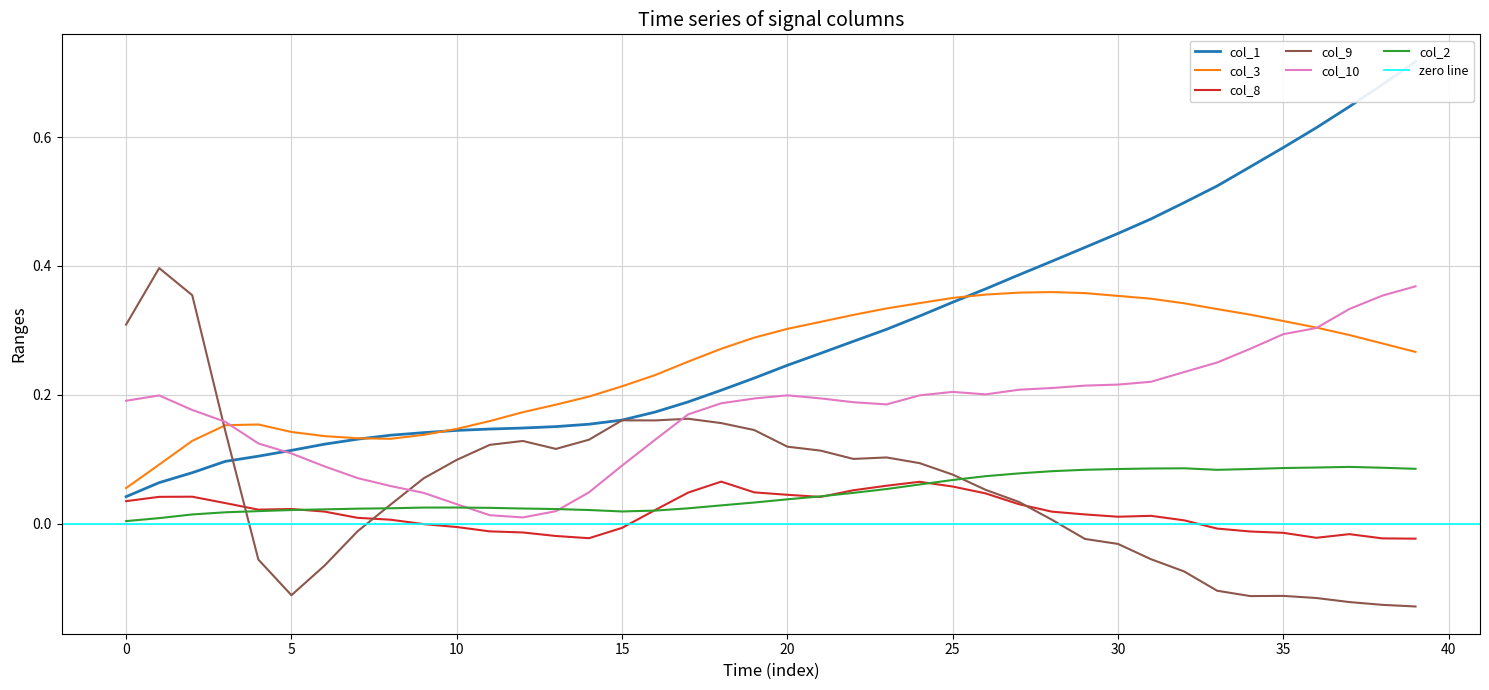

Reading left to right, list all the values displayed in this chart.

col_1: 0.0	0.1	0.1	0.1	0.1	0.1	0.1	0.1	0.1	0.1	0.1	0.1	0.1	0.2	0.2	0.2	0.2	0.2	0.2	0.2	0.2	0.3	0.3	0.3	0.3	0.3	0.4	0.4	0.4	0.4	0.5	0.5	0.5	0.5	0.6	0.6	0.6	0.6	0.7	0.7
col_3: 0.1	0.1	0.1	0.2	0.2	0.1	0.1	0.1	0.1	0.1	0.1	0.2	0.2	0.2	0.2	0.2	0.2	0.3	0.3	0.3	0.3	0.3	0.3	0.3	0.3	0.4	0.4	0.4	0.4	0.4	0.4	0.3	0.3	0.3	0.3	0.3	0.3	0.3	0.3	0.3
col_8: 0.0	0.0	0.0	0.0	0.0	0.0	0.0	0.0	0.0	-0.0	-0.0	-0.0	-0.0	-0.0	-0.0	-0.0	0.0	0.0	0.1	0.0	0.0	0.0	0.1	0.1	0.1	0.1	0.0	0.0	0.0	0.0	0.0	0.0	0.0	-0.0	-0.0	-0.0	-0.0	-0.0	-0.0	-0.0
col_9: 0.3	0.4	0.4	0.1	-0.1	-0.1	-0.1	-0.0	0.0	0.1	0.1	0.1	0.1	0.1	0.1	0.2	0.2	0.2	0.2	0.1	0.1	0.1	0.1	0.1	0.1	0.1	0.1	0.0	0.0	-0.0	-0.0	-0.1	-0.1	-0.1	-0.1	-0.1	-0.1	-0.1	-0.1	-0.1
col_10: 0.2	0.2	0.2	0.2	0.1	0.1	0.1	0.1	0.1	0.0	0.0	0.0	0.0	0.0	0.0	0.1	0.1	0.2	0.2	0.2	0.2	0.2	0.2	0.2	0.2	0.2	0.2	0.2	0.2	0.2	0.2	0.2	0.2	0.3	0.3	0.3	0.3	0.3	0.4	0.4
col_2: 0.0	0.0	0.0	0.0	0.0	0.0	0.0	0.0	0.0	0.0	0.0	0.0	0.0	0.0	0.0	0.0	0.0	0.0	0.0	0.0	0.0	0.0	0.0	0.1	0.1	0.1	0.1	0.1	0.1	0.1	0.1	0.1	0.1	0.1	0.1	0.1	0.1	0.1	0.1	0.1